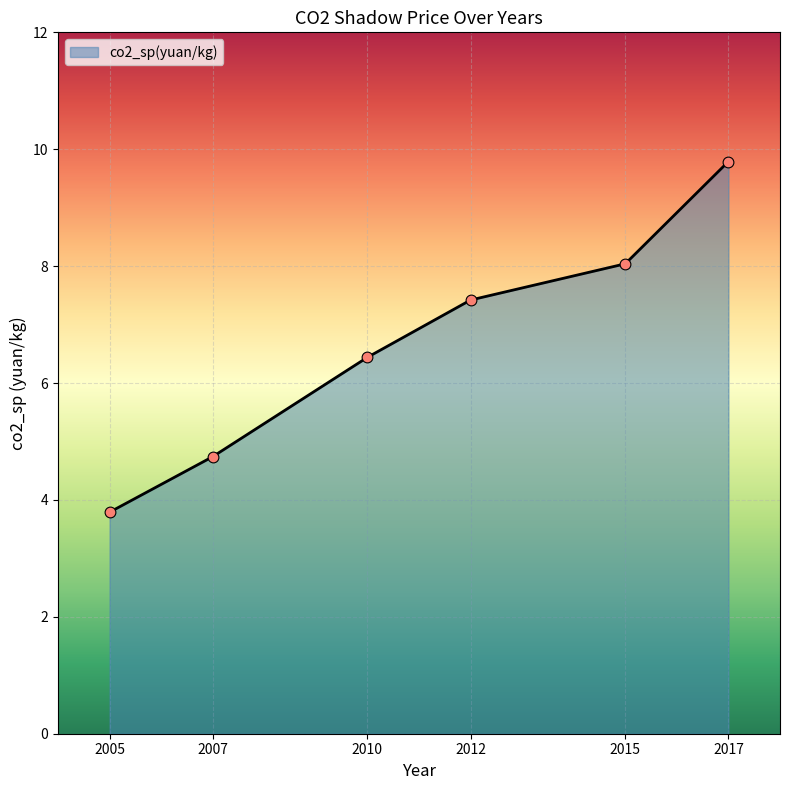

What is the ratio of the value at 2012 to the value at 2007?

1.6